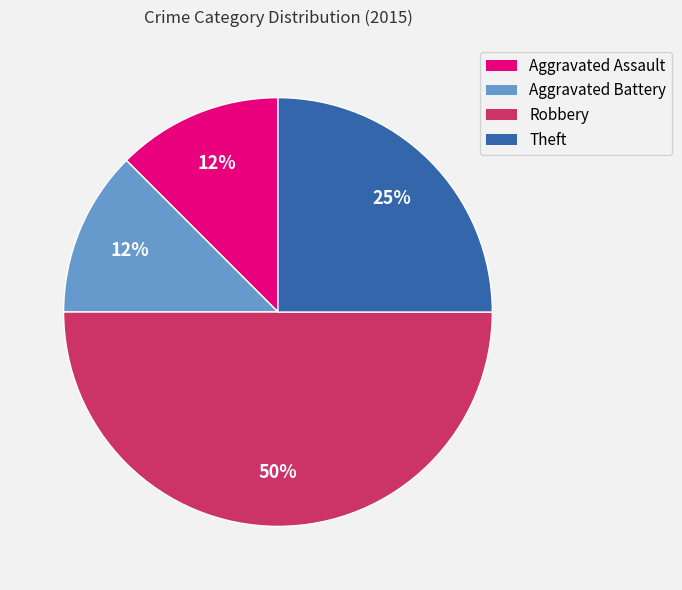

To the nearest percent, what portion does Theft represent?

25%